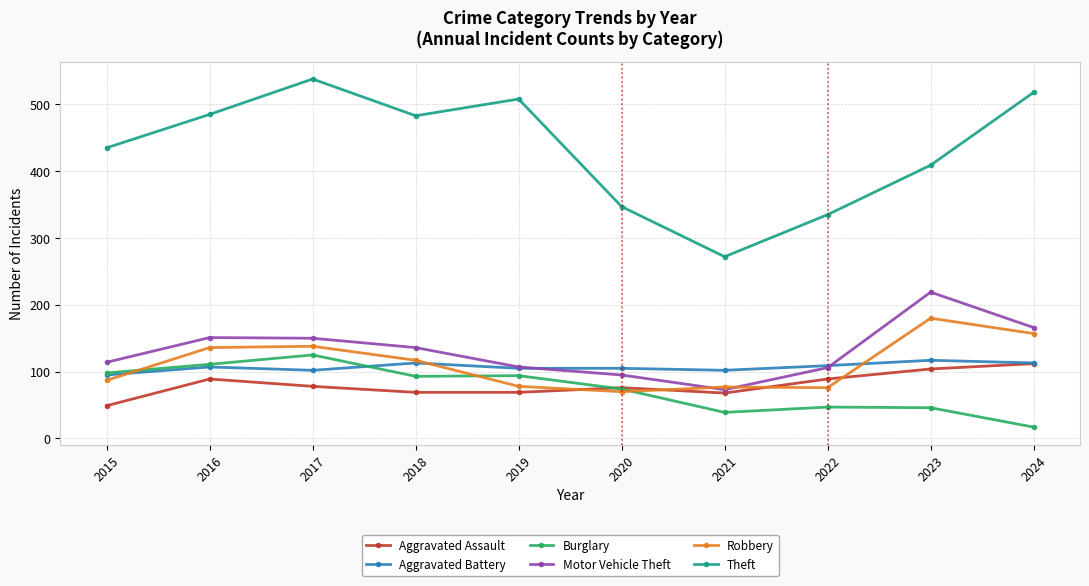

Where is the first local maximum for Aggravated Battery?

2016